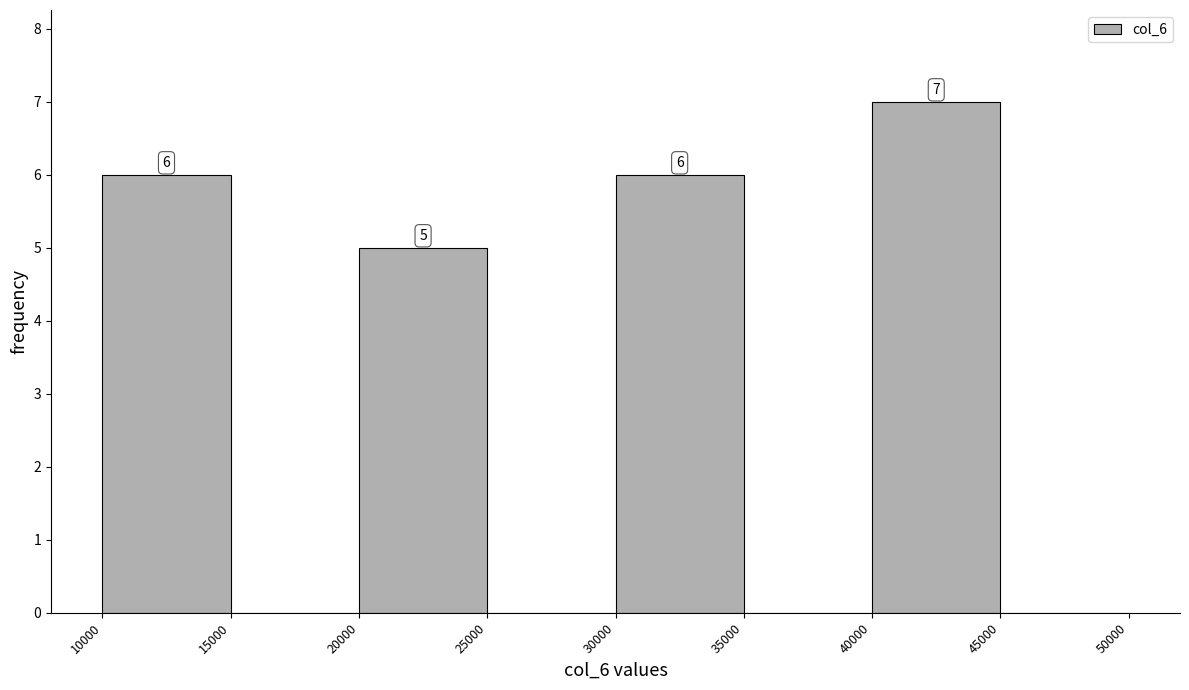

Over which range of the x-axis is the bar tallest?

40000 to 45000